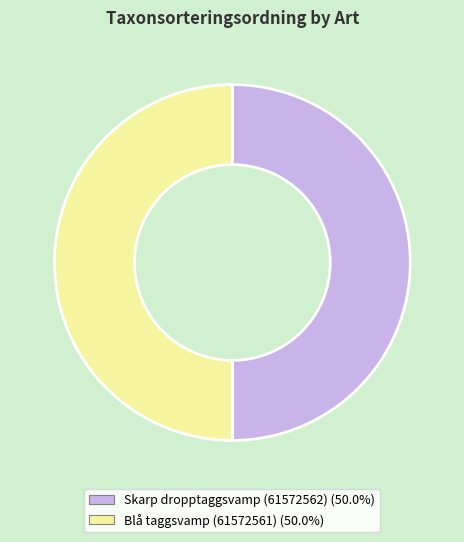

Combined, do Blå taggsvamp (61572561) and Skarp dropptaggsvamp (61572562) account for over 50%?

Yes